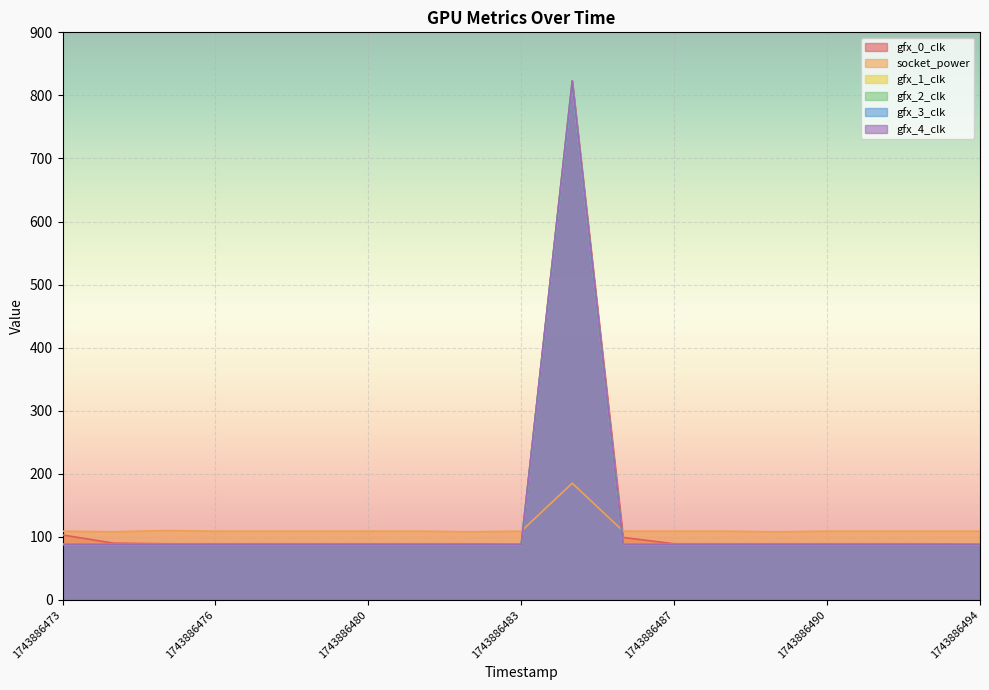

What is the smallest value displayed?

88